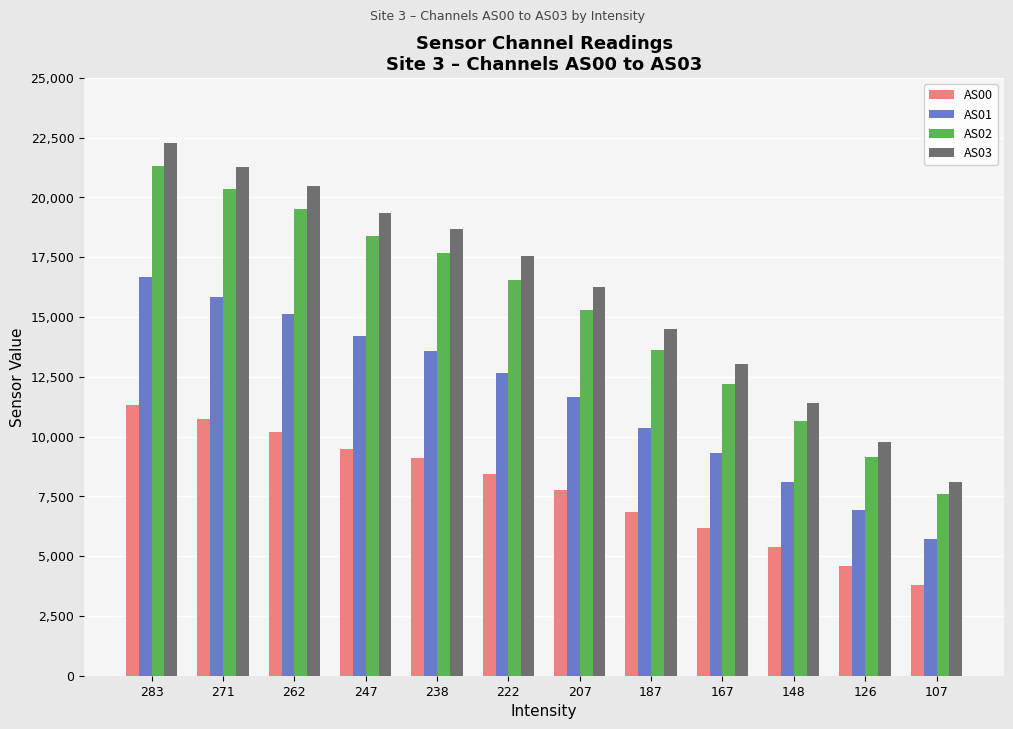

List the series in order of their peak value, lowest first.

AS00, AS01, AS02, AS03